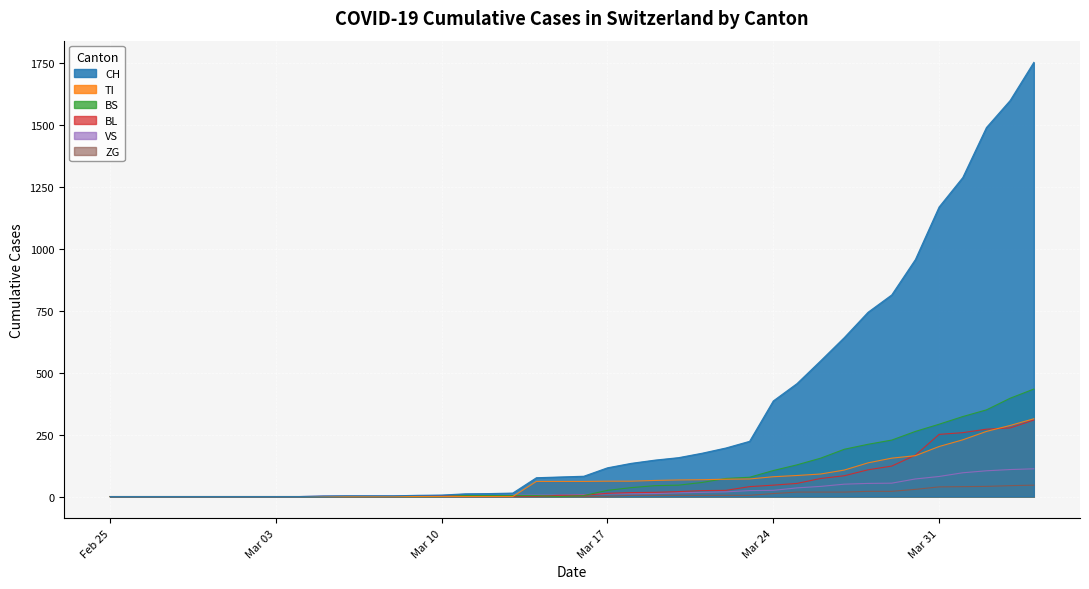

What is the highest value of the ZG series?

46